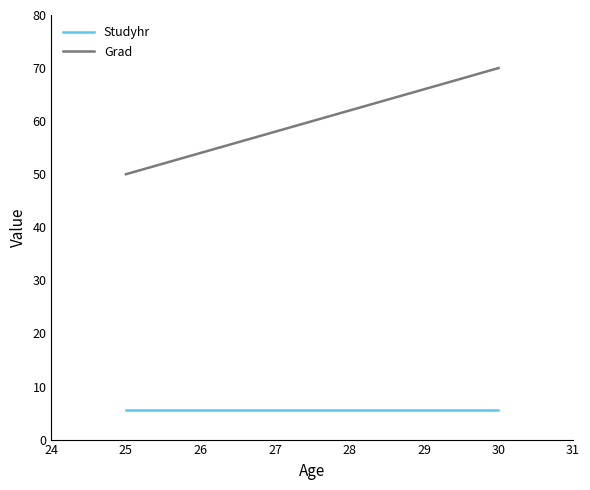

List the series in order of their peak value, highest first.

Grad, Studyhr